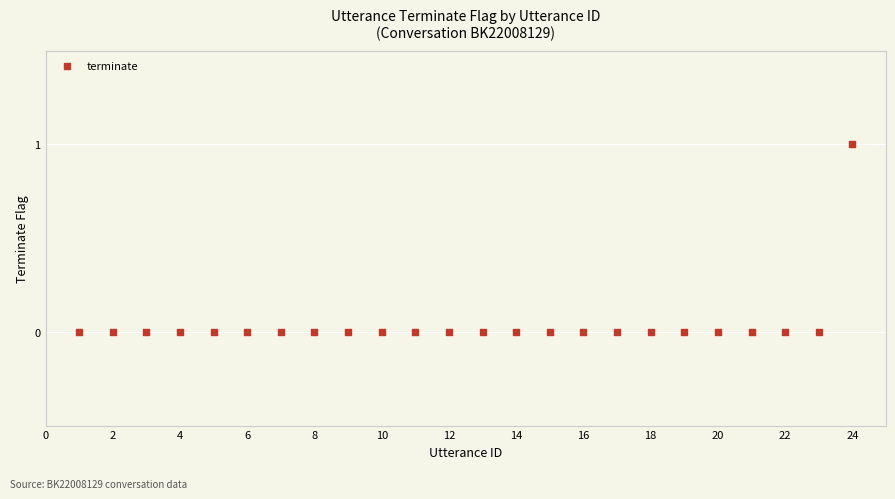

What is the range of X values (max minus min)?

23